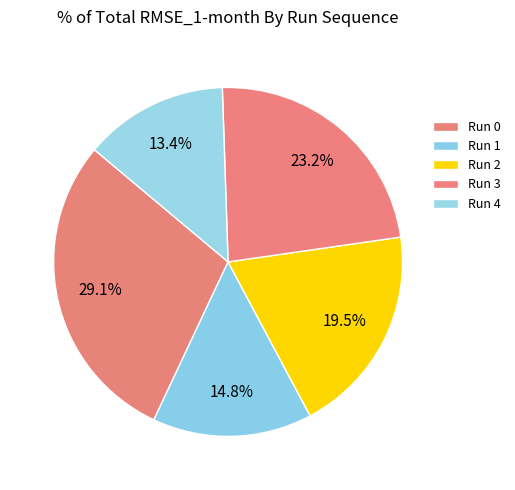

Combined, do Run 0 and Run 1 account for over 50%?

No